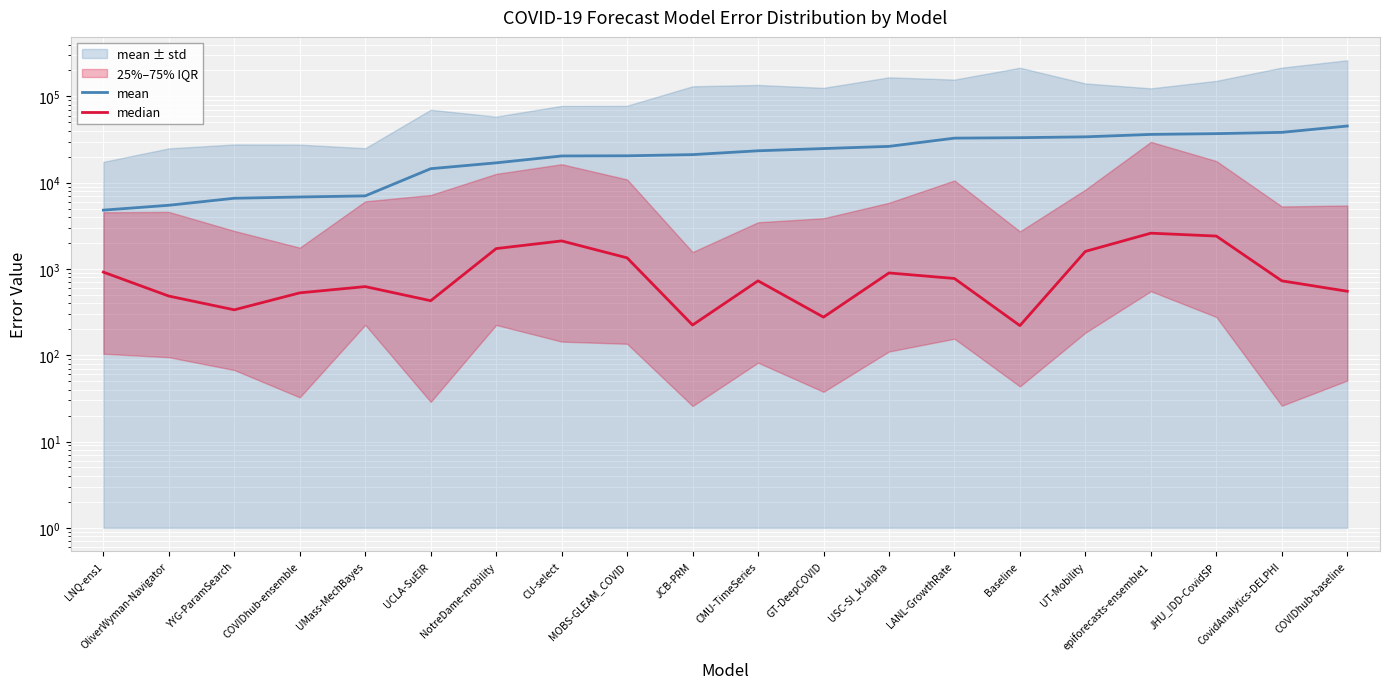

Where does the mean series first go above 23461?

CMU-TimeSeries